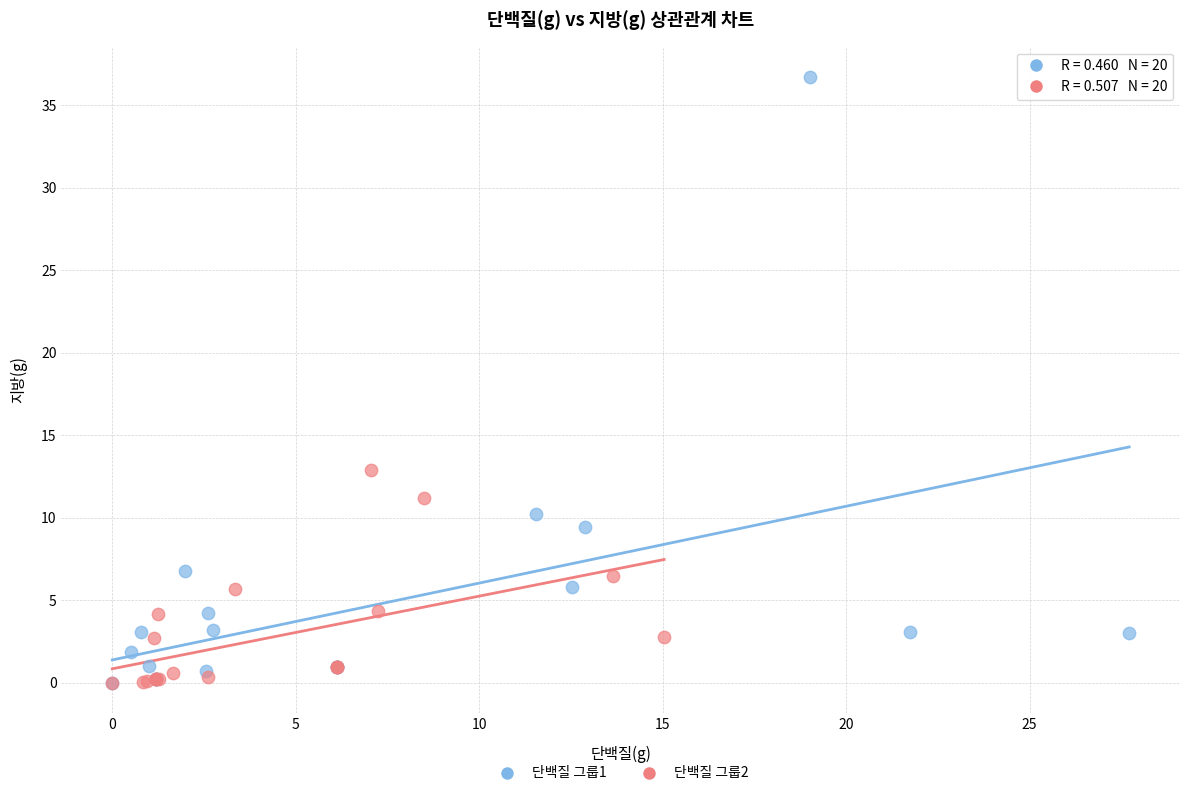

Which series contains the highest Y value?

단백질 그룹1